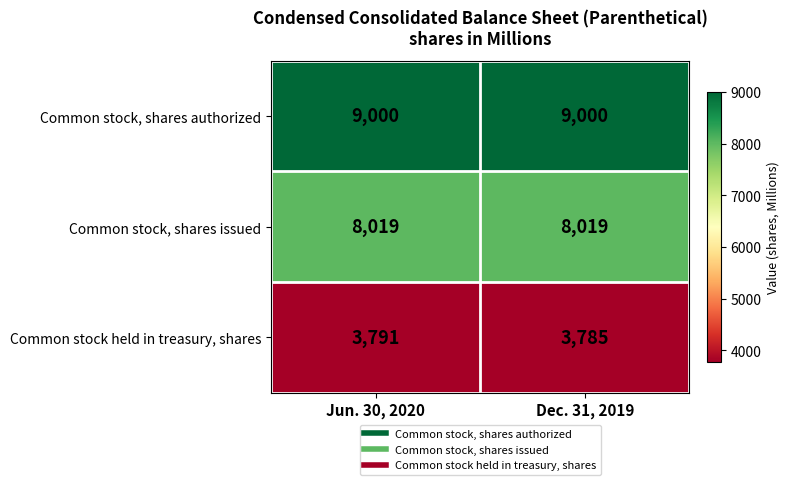

What is the minimum value shown in the chart?

3785